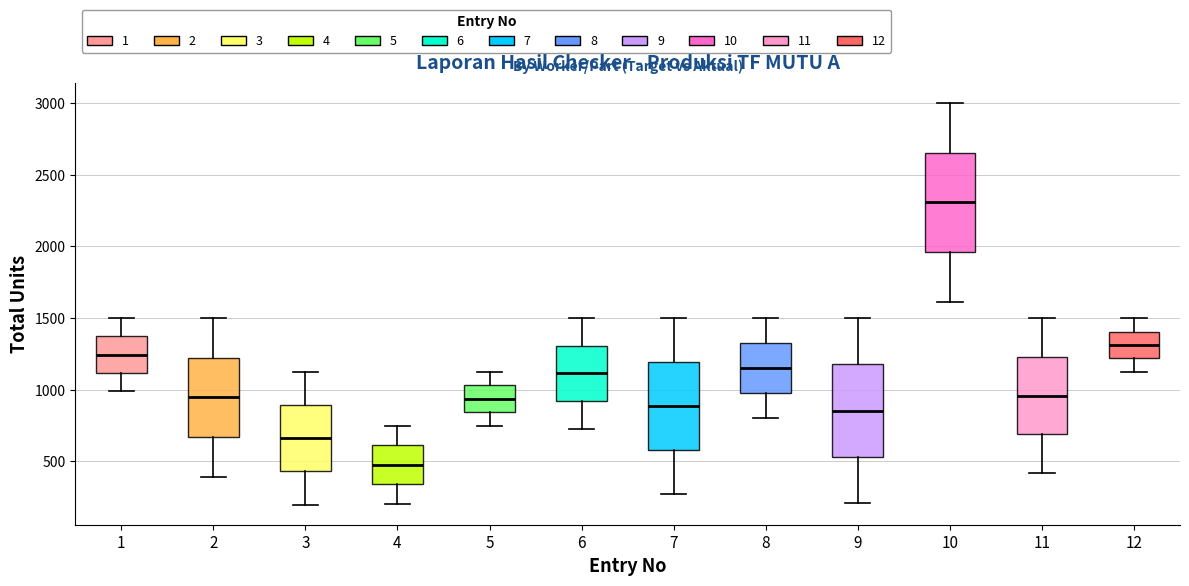

Which box has the highest median line?

10